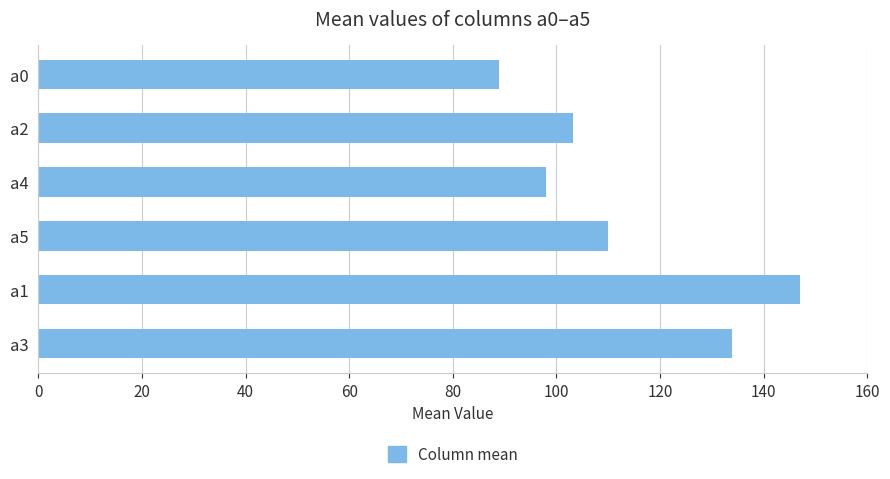

What is the sum of the values at a5 and a0?

198.9